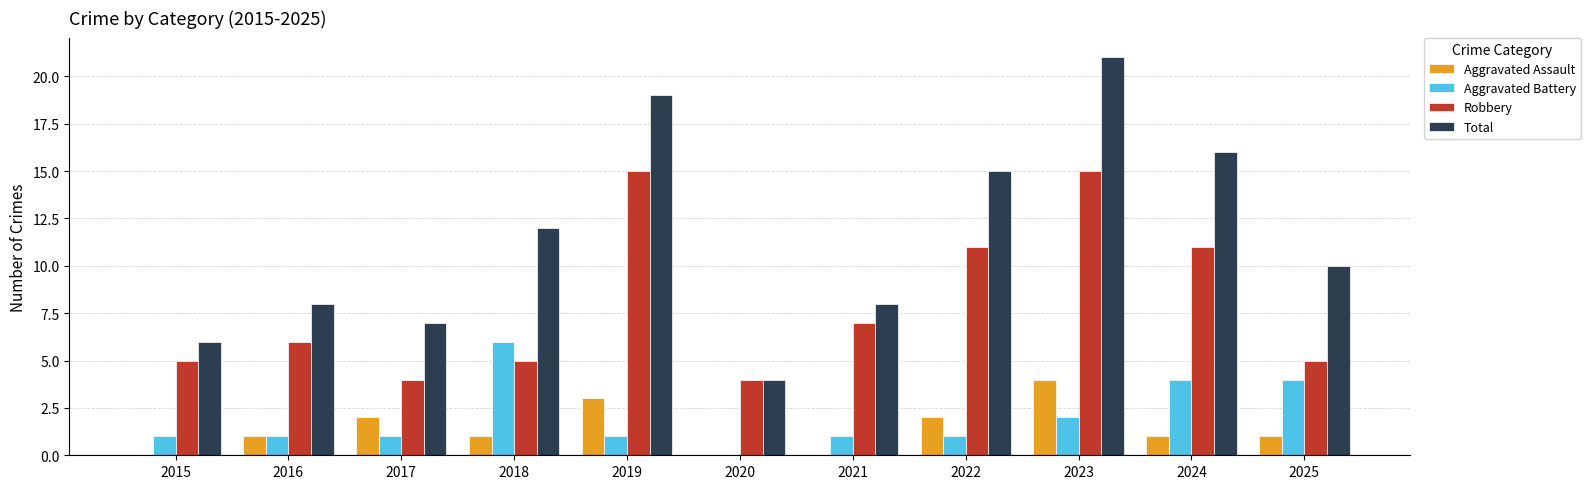

What is the difference between the Total values at 2018 and 2015?

6